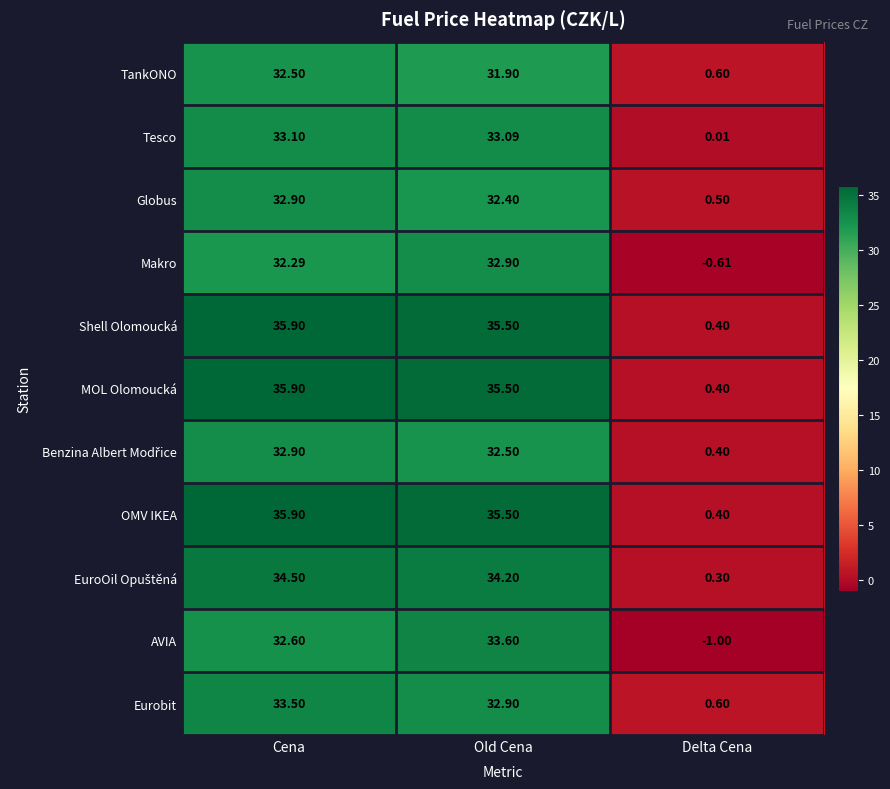

What is the spread (max minus min) of values at Old Cena?

3.6